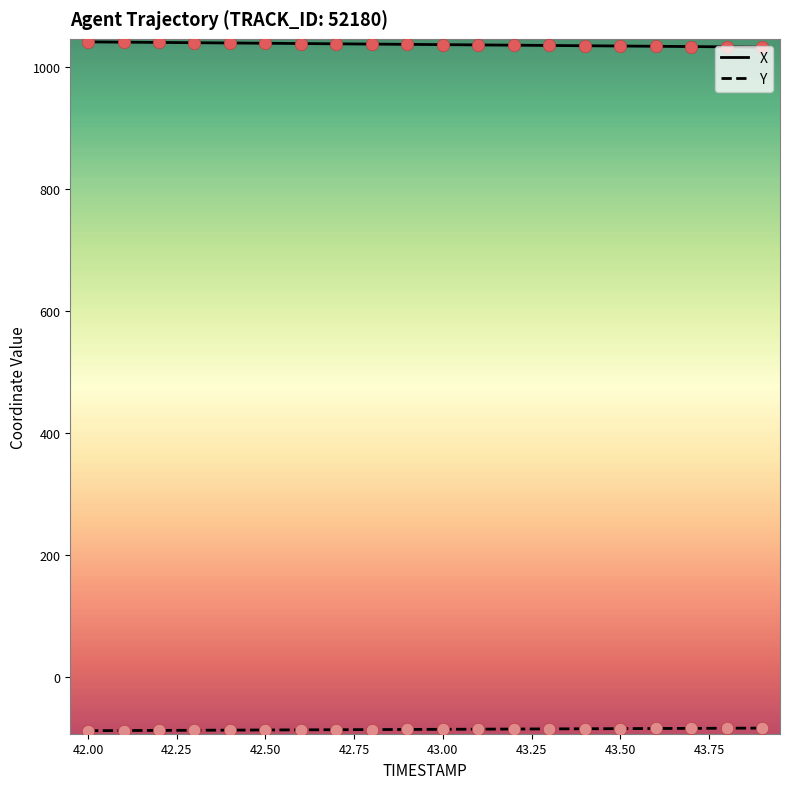

What is the greatest value displayed?

1041.5